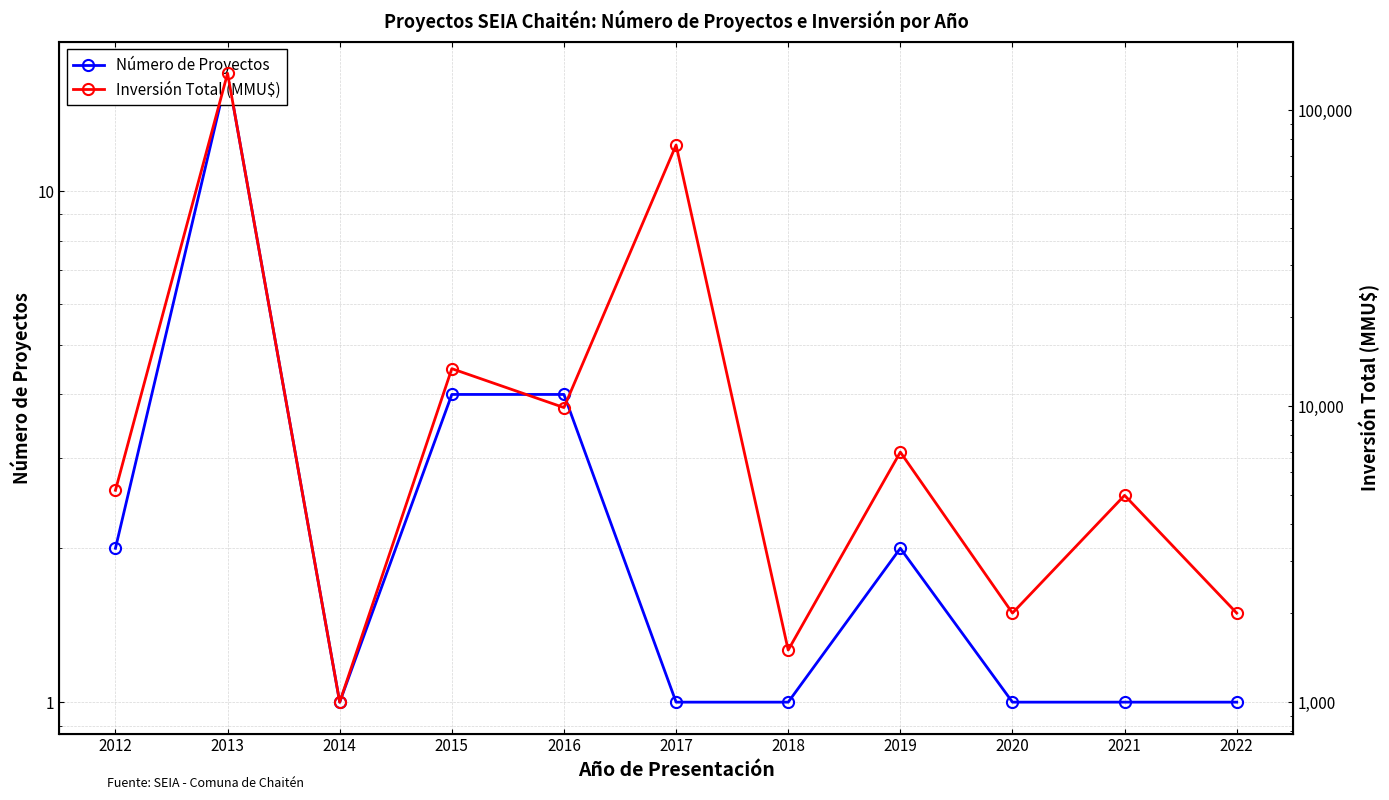

Which label corresponds to the smallest value in the chart?

2014